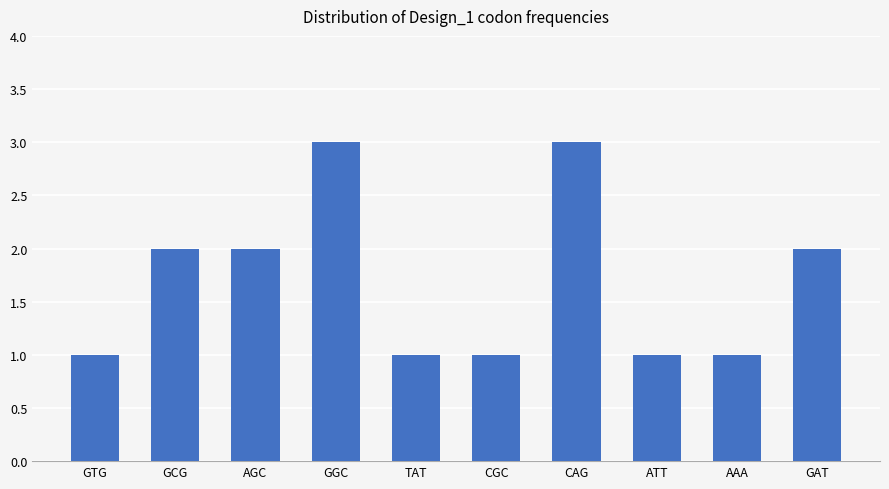

What is the difference between the values at GAT and GTG?

1